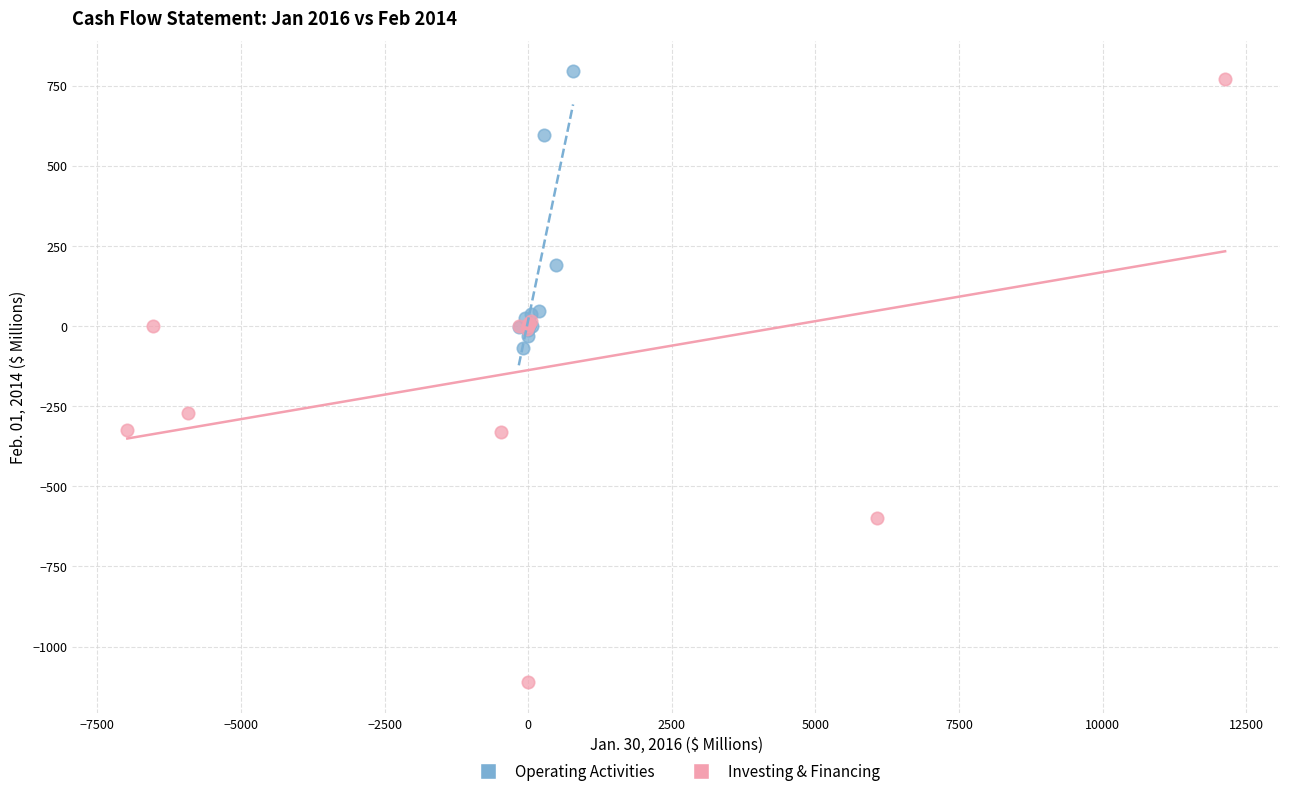

Which series has the widest spread of Y values?

Investing & Financing